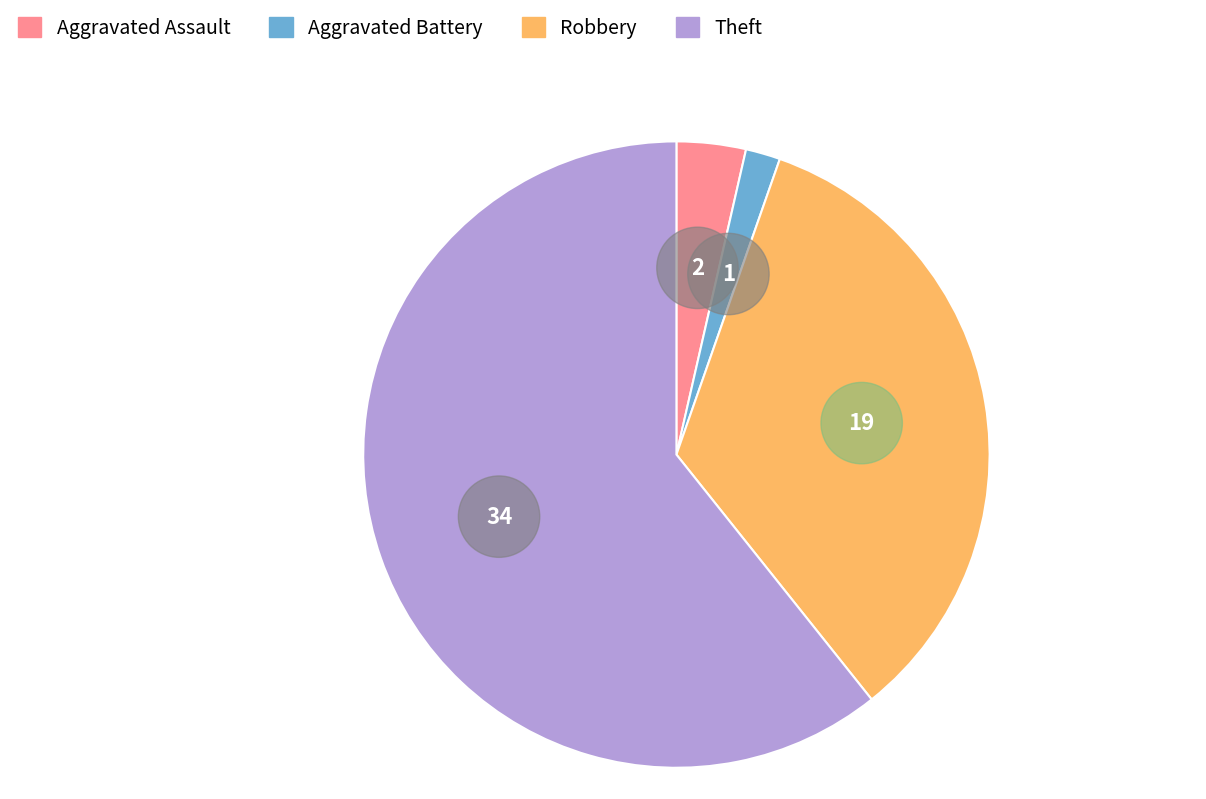

Does Criminal Sexual Assault represent more than half of the total?

No